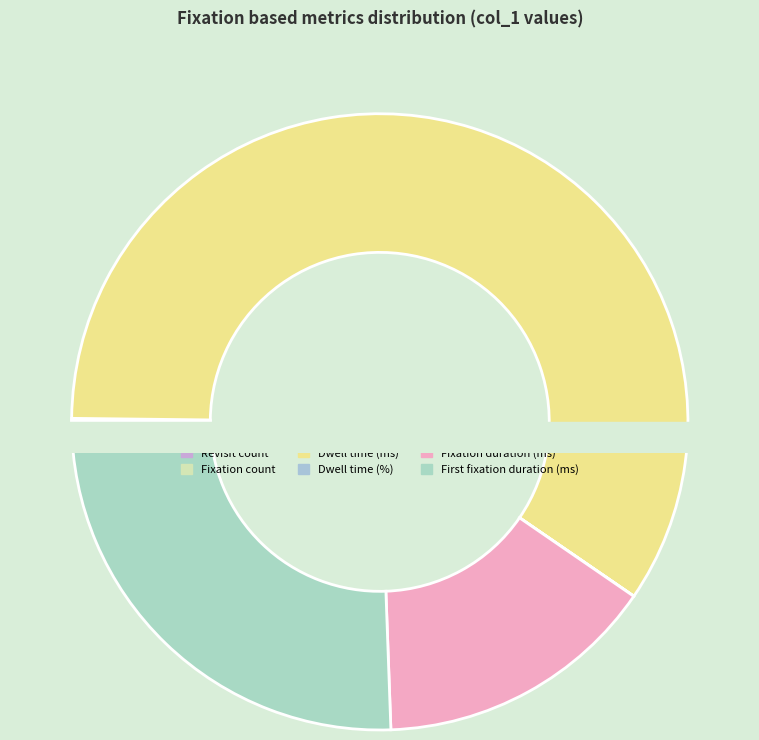

Which slice is the smallest?

Dwell time (%)